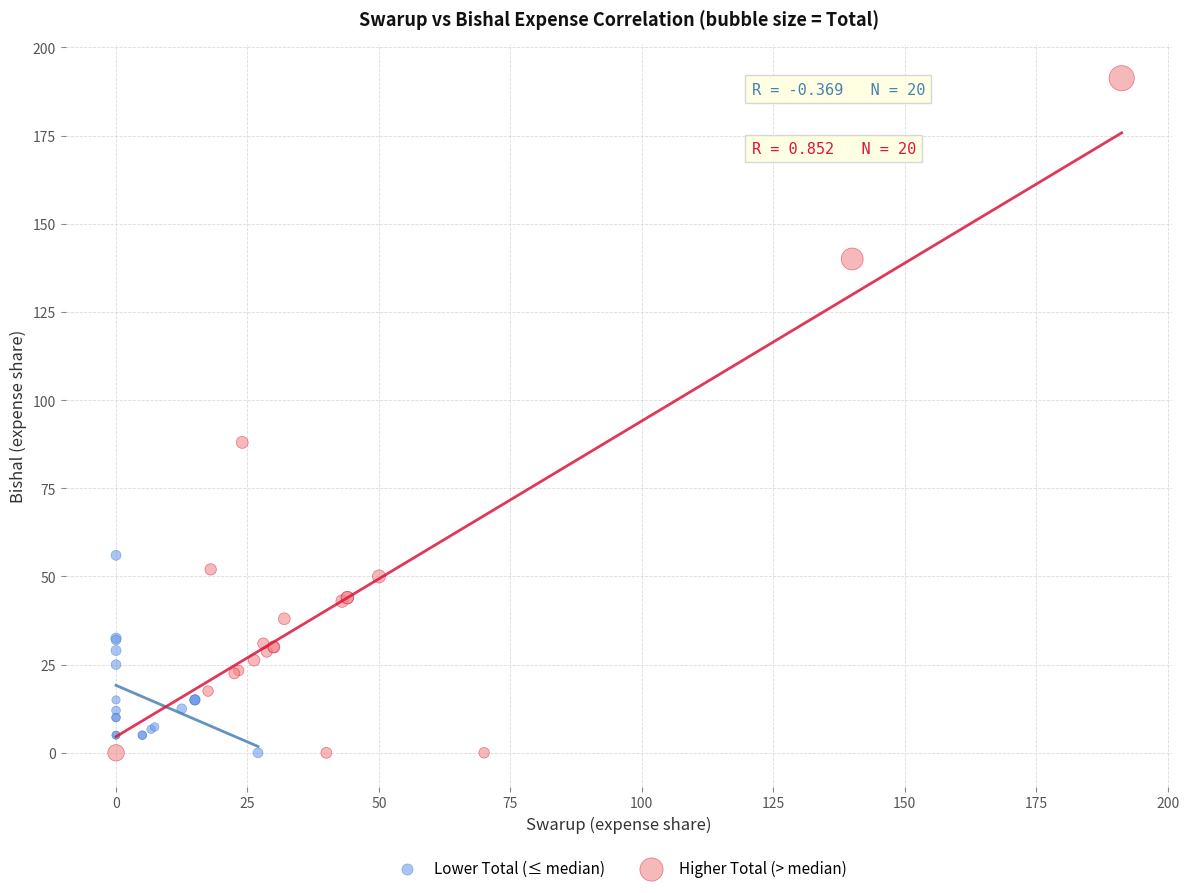

Which series reaches the maximum Y coordinate?

Higher Total (> median)